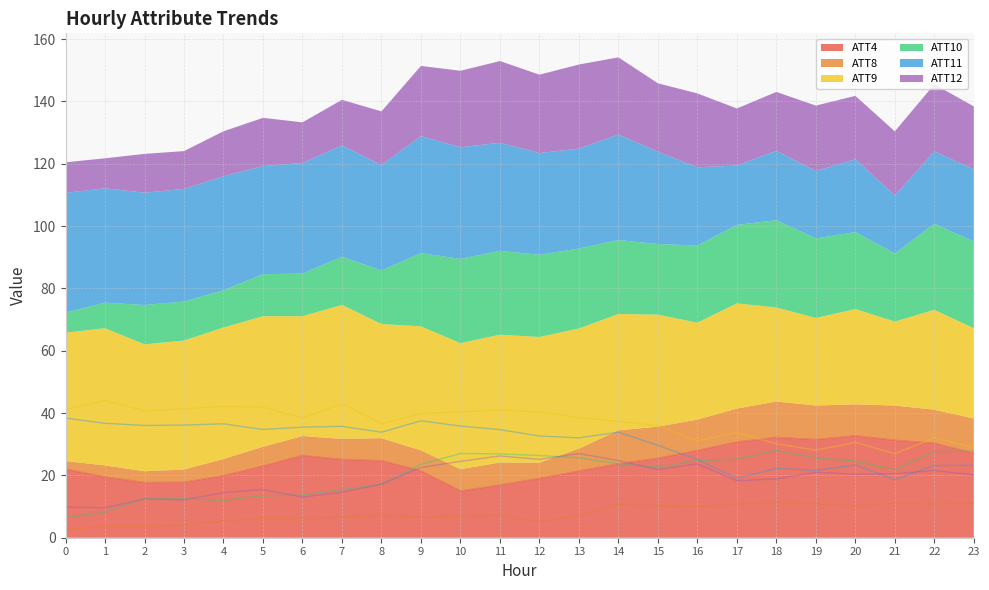

Reading left to right, what are all the values shown in this chart?

ATT4: 22.0	19.5	17.7	17.8	19.9	23.0	26.4	25.1	24.7	21.5	15.0	16.9	19.0	21.4	23.7	25.5	28.0	30.7	32.2	31.5	32.7	31.3	30.3	27.1
ATT8: 2.6	3.7	3.6	4.1	5.4	6.2	6.2	6.6	7.2	6.5	7.0	7.2	5.1	7.2	10.8	10.1	9.9	10.7	11.5	10.9	10.1	11.1	10.8	11.2
ATT9: 41.2	44.0	40.7	41.4	42.2	41.9	38.4	43.0	36.6	39.8	40.4	41.0	40.3	38.5	37.3	35.9	31.1	33.8	30.2	28.1	30.6	26.9	32.0	28.9
ATT10: 6.5	8.2	12.6	12.5	12.0	13.5	13.7	15.5	17.2	23.5	27.0	26.9	26.4	25.6	23.7	22.6	24.8	25.2	28.0	25.5	24.7	21.8	27.6	27.8
ATT11: 38.4	36.7	36.0	36.1	36.5	34.7	35.5	35.7	33.8	37.5	35.8	34.7	32.6	32.0	33.9	29.6	25.1	19.1	22.2	21.6	23.4	18.6	23.2	23.3
ATT12: 9.8	9.6	12.4	12.1	14.5	15.5	13.0	14.6	17.2	22.5	24.5	26.2	25.1	27.0	24.7	21.9	23.7	18.3	18.9	21.0	20.3	20.5	21.6	20.1